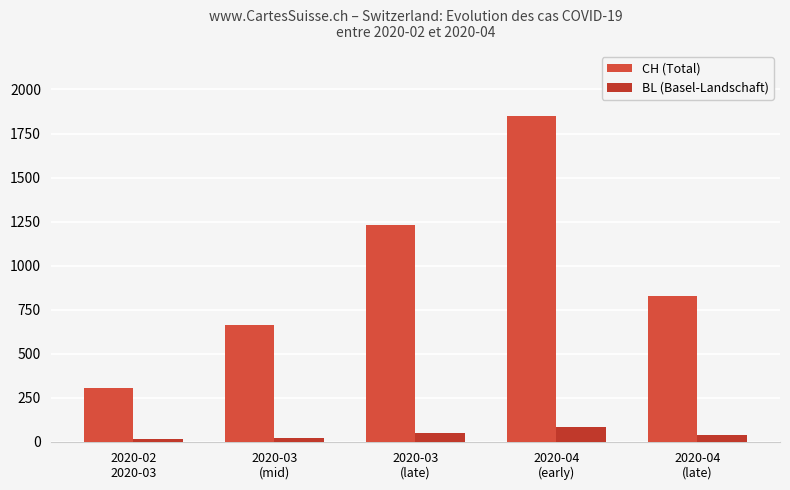

Which series has the largest total across all categories?

CH (Total)